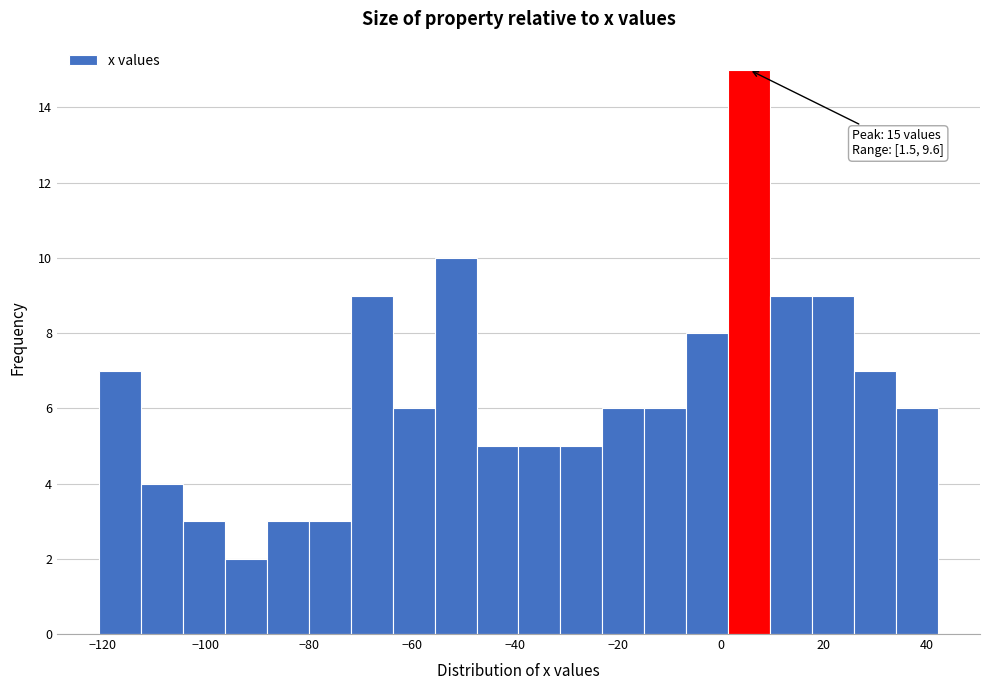

Which range on the x-axis has the tallest bar?

2 to 10